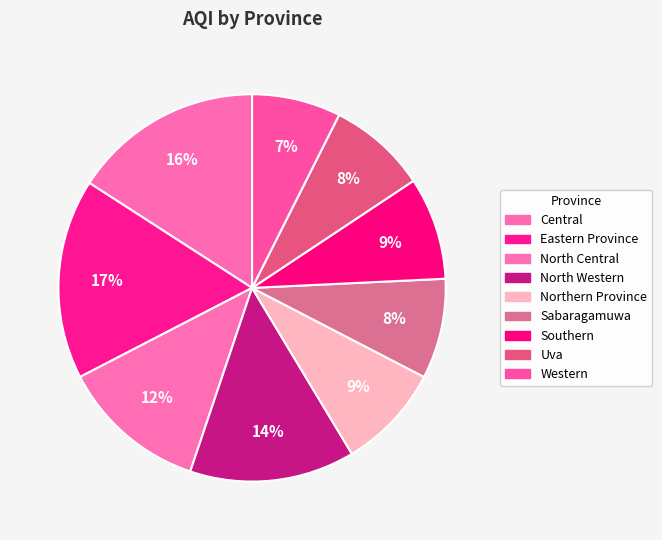

Is there a majority slice in this chart?

No